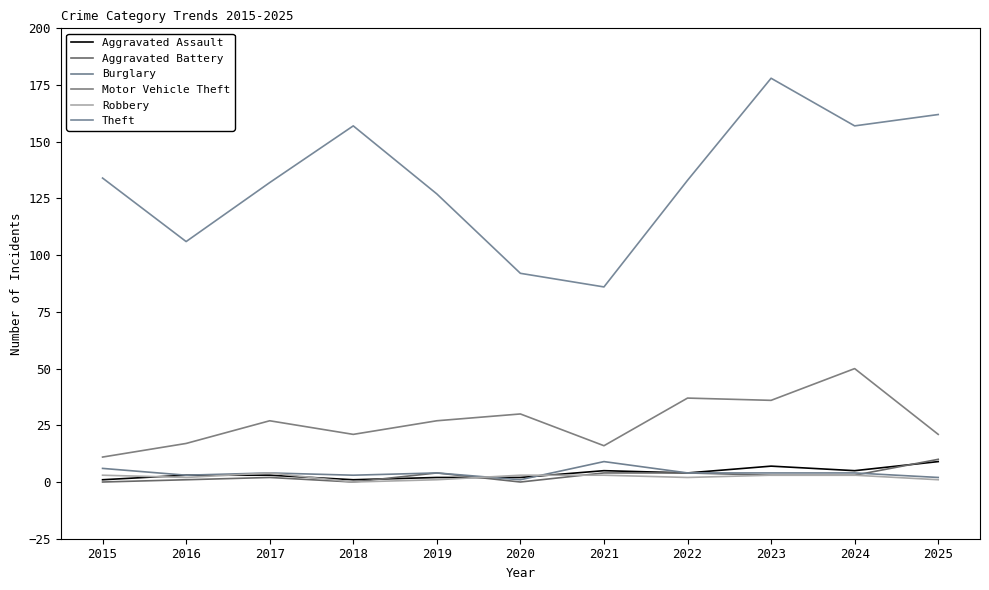

True or false: Aggravated Battery and Theft cross at least once.

False